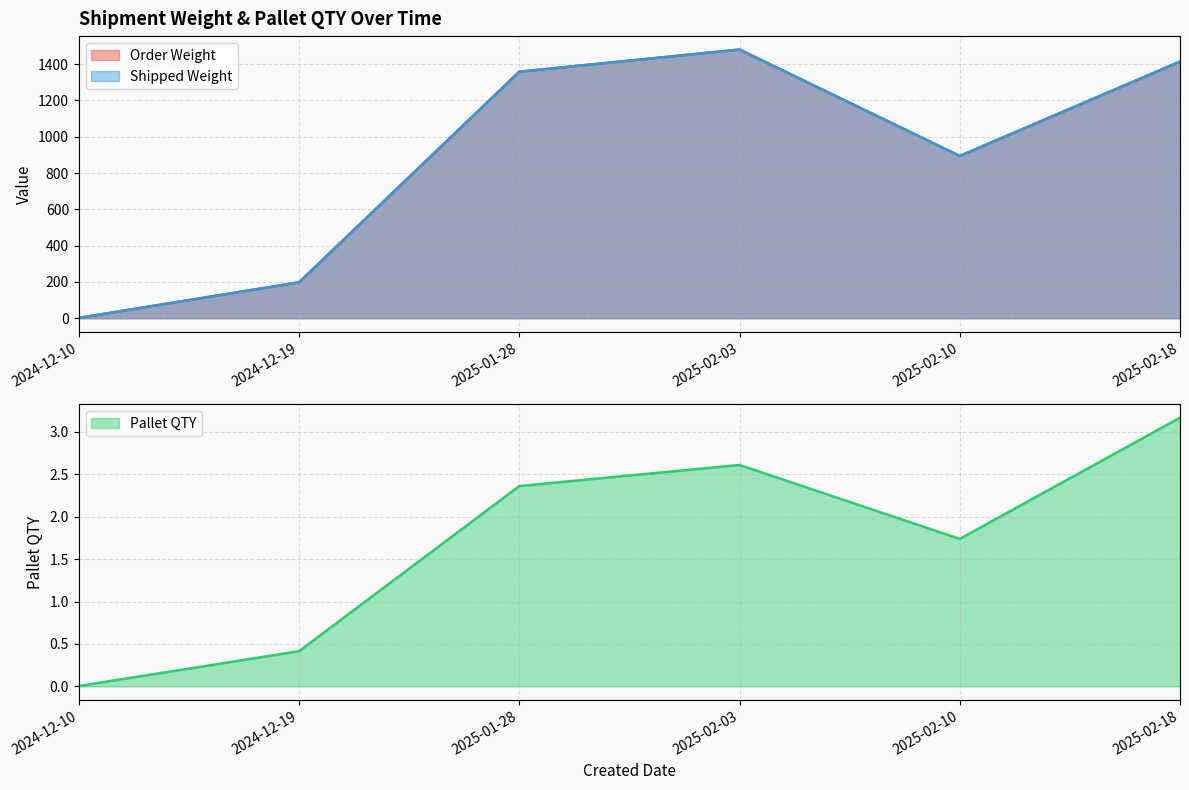

Rank the categories by Pallet QTY value from highest to lowest.

2025-02-18, 2025-02-03, 2025-01-28, 2025-02-10, 2024-12-19, 2024-12-10